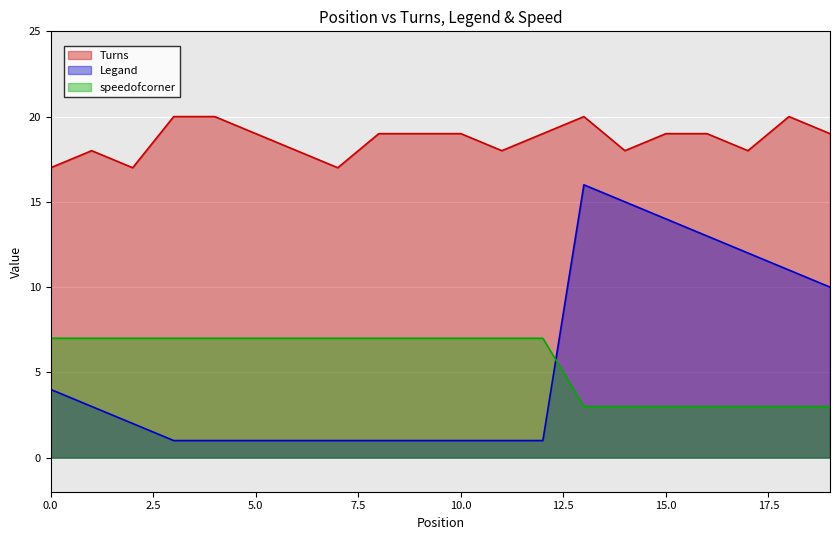

The speedofcorner series shows 4 at 17. True or false?

False